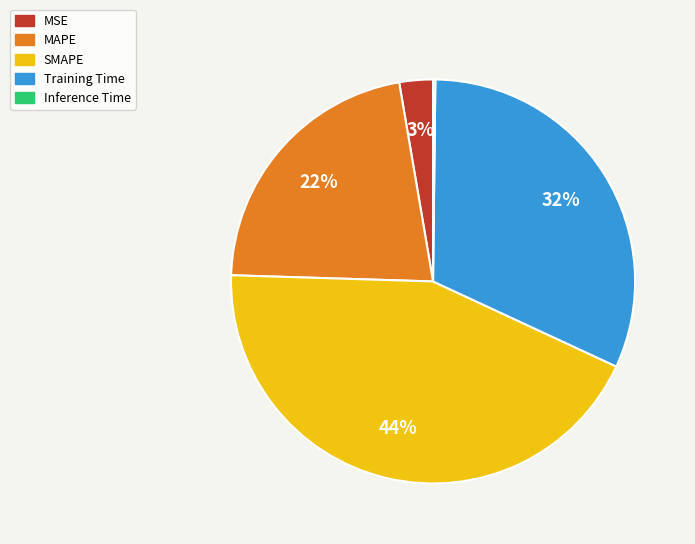

To the nearest percent, what is the combined percentage of MAPE and MSE?

25%